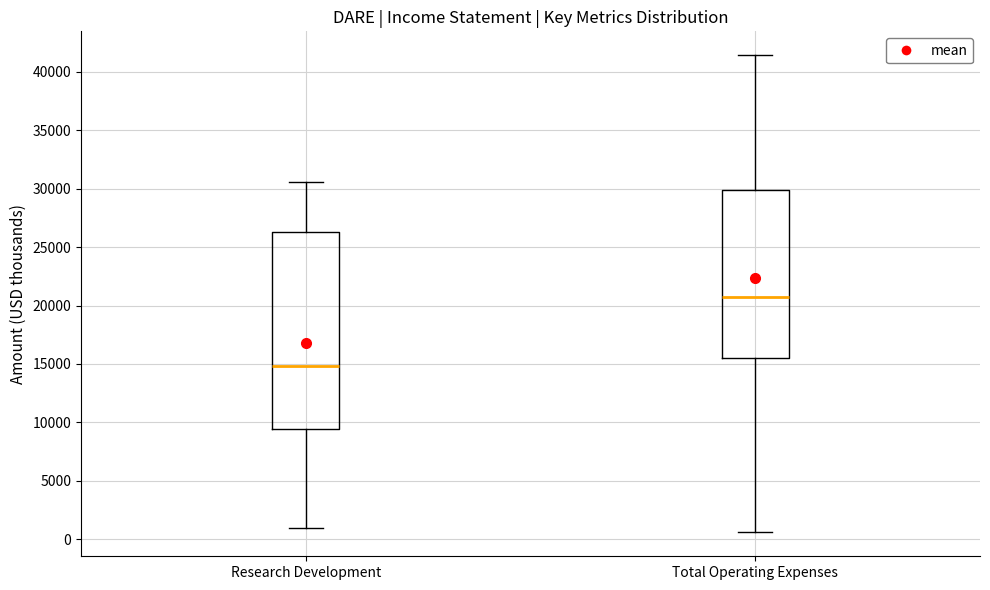

Which box is the tallest, from its lower edge to its upper edge?

Research Development